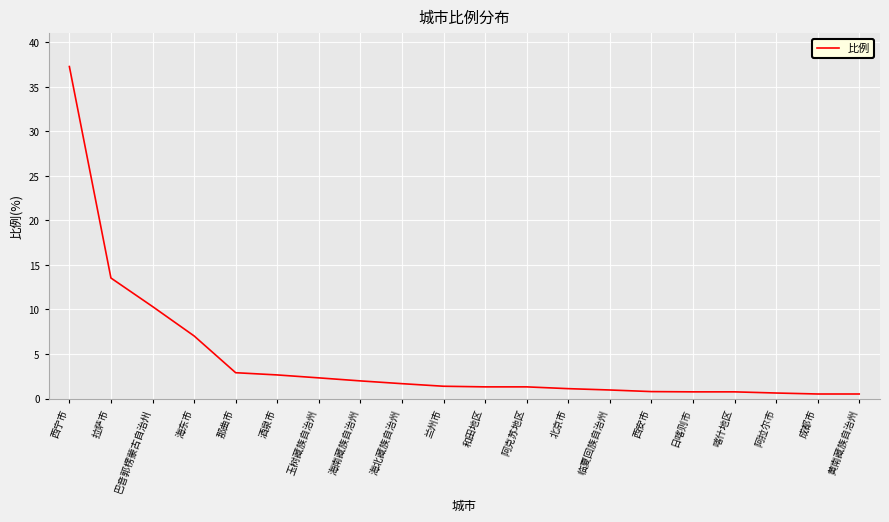

The chart shows a value of 1.3 at 阿克苏地区. True or false?

True